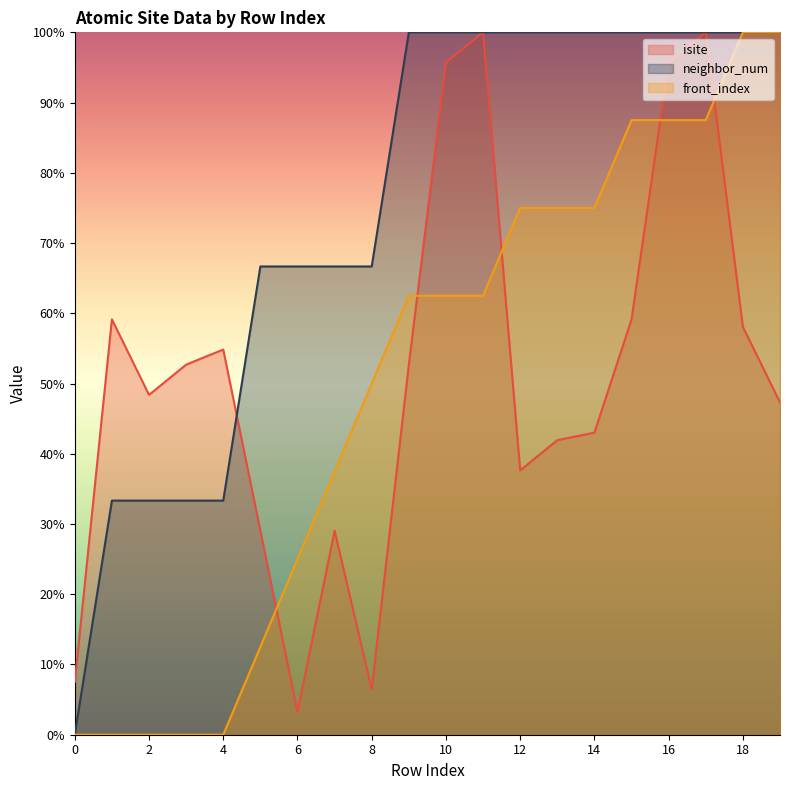

Reading left to right, transcribe all the data shown in this chart.

isite: 0=7.5	1=59.1	2=48.4	3=52.7	4=54.8	5=29.0	6=3.2	7=29.0	8=6.5	9=52.7	10=95.7	11=100.0	12=37.6	13=41.9	14=43.0	15=59.1	16=95.7	17=100.0	18=58.1	19=47.3
neighbor_num: 0=0.0	1=33.3	2=33.3	3=33.3	4=33.3	5=66.7	6=66.7	7=66.7	8=66.7	9=100.0	10=100.0	11=100.0	12=100.0	13=100.0	14=100.0	15=100.0	16=100.0	17=100.0	18=100.0	19=100.0
front_index: 0=0.0	1=0.0	2=0.0	3=0.0	4=0.0	5=12.5	6=25.0	7=37.5	8=50.0	9=62.5	10=62.5	11=62.5	12=75.0	13=75.0	14=75.0	15=87.5	16=87.5	17=87.5	18=100.0	19=100.0